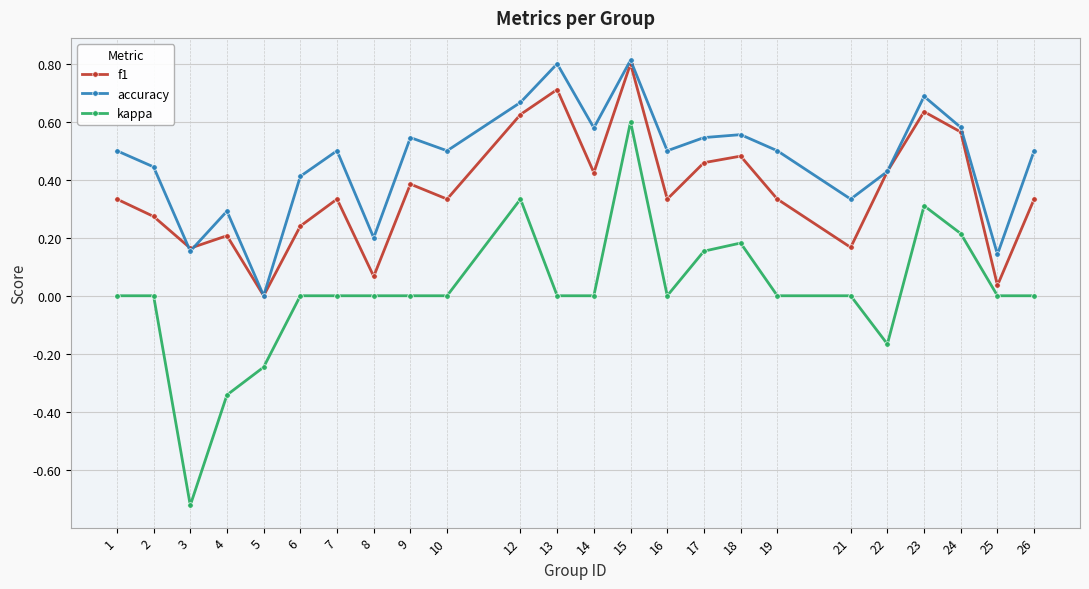

At which category is the sum across all series the highest?

15